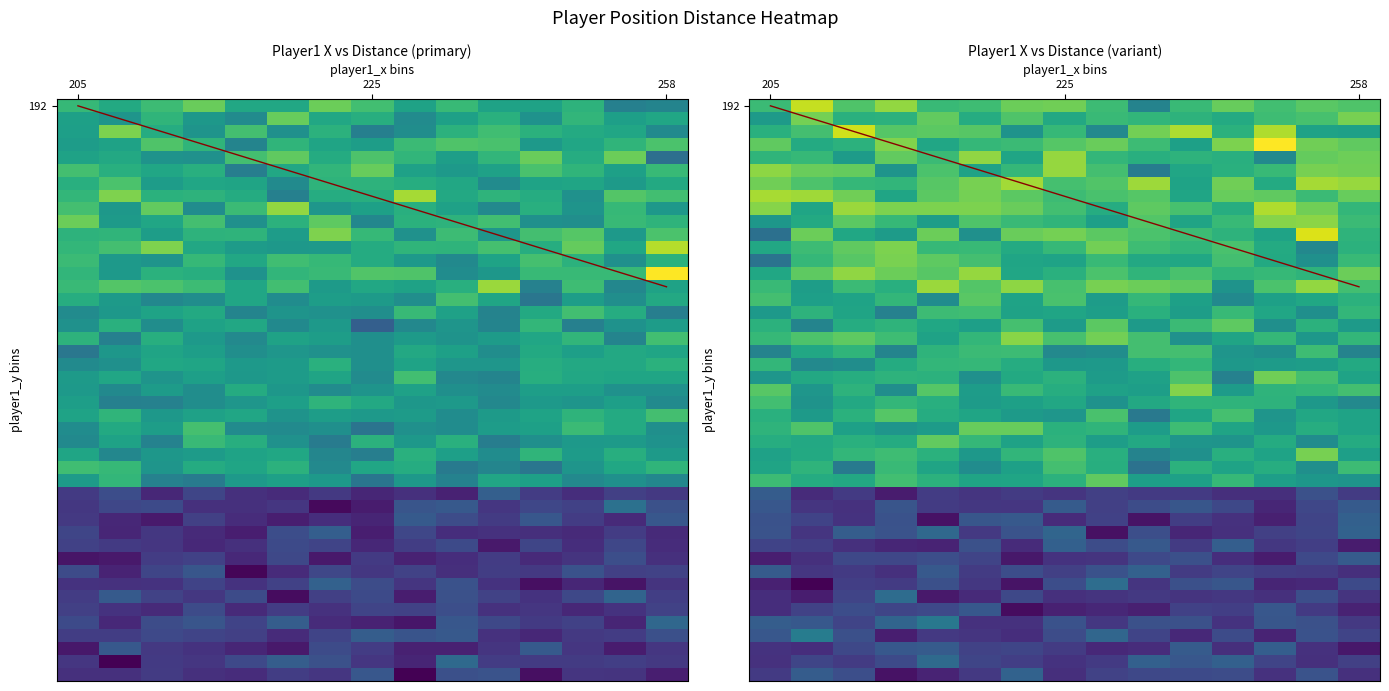

How many positive values does the distance_values series have?

37